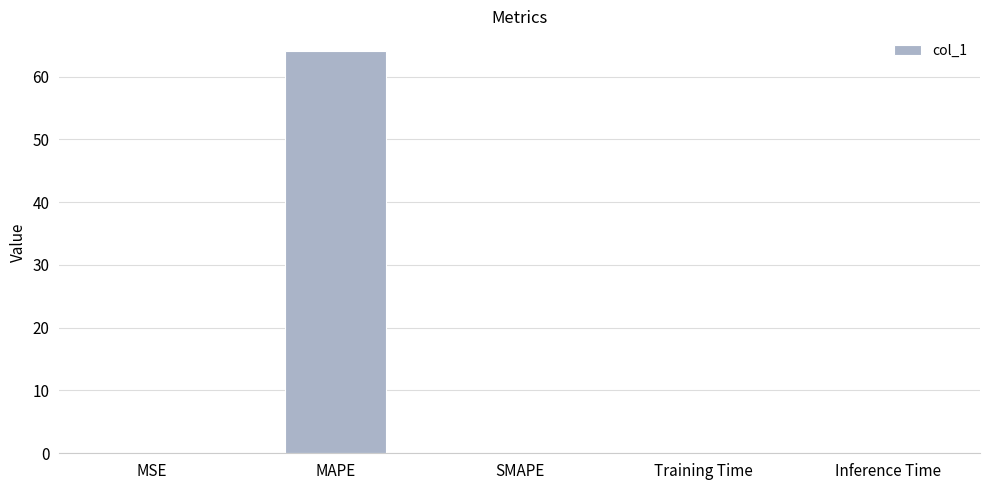

The value at SMAPE is 0.0. True or false?

True